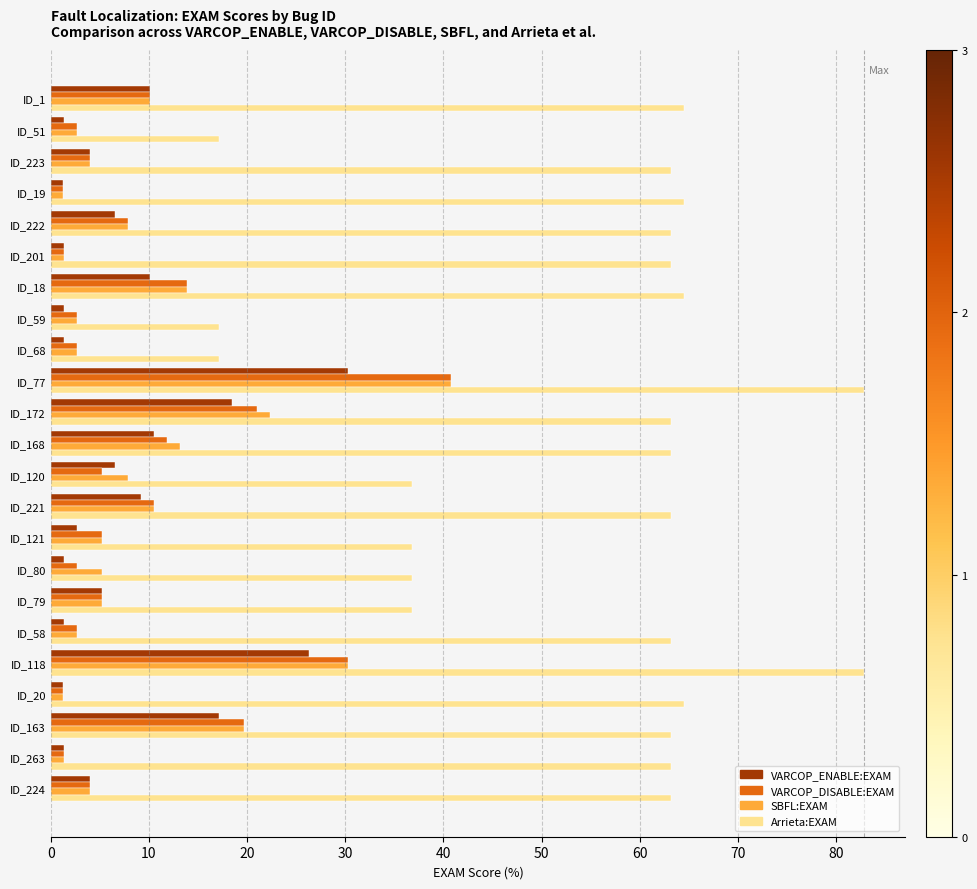

What is the sum of all SBFL:EXAM values?

216.1